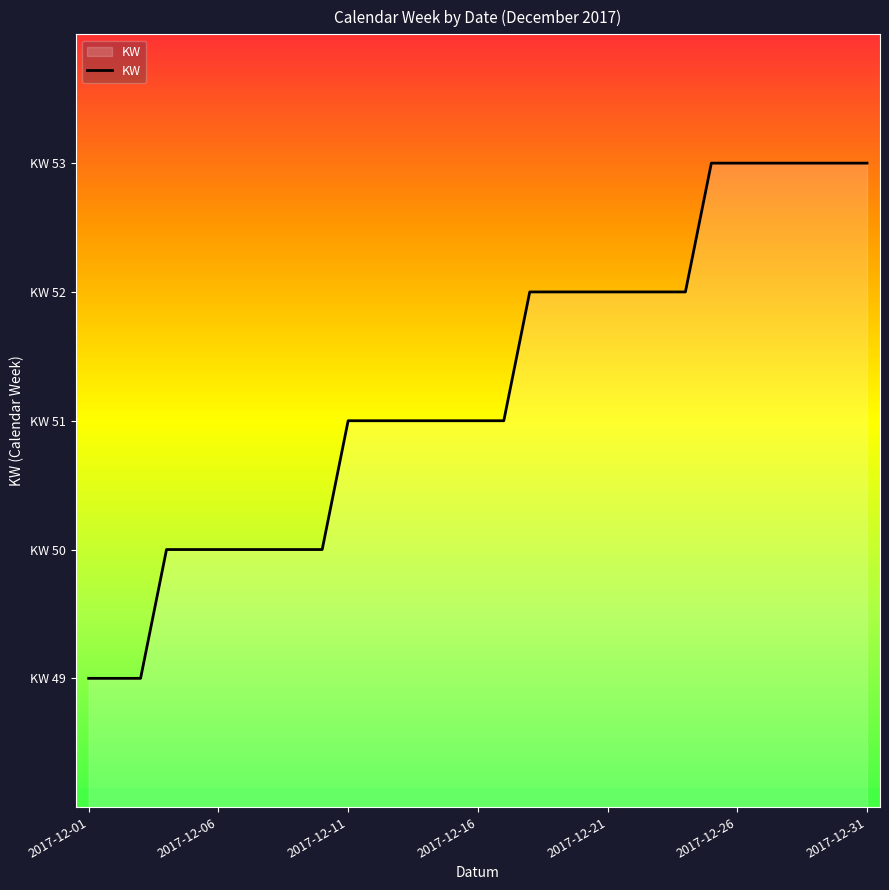

What is the smallest value displayed?

49